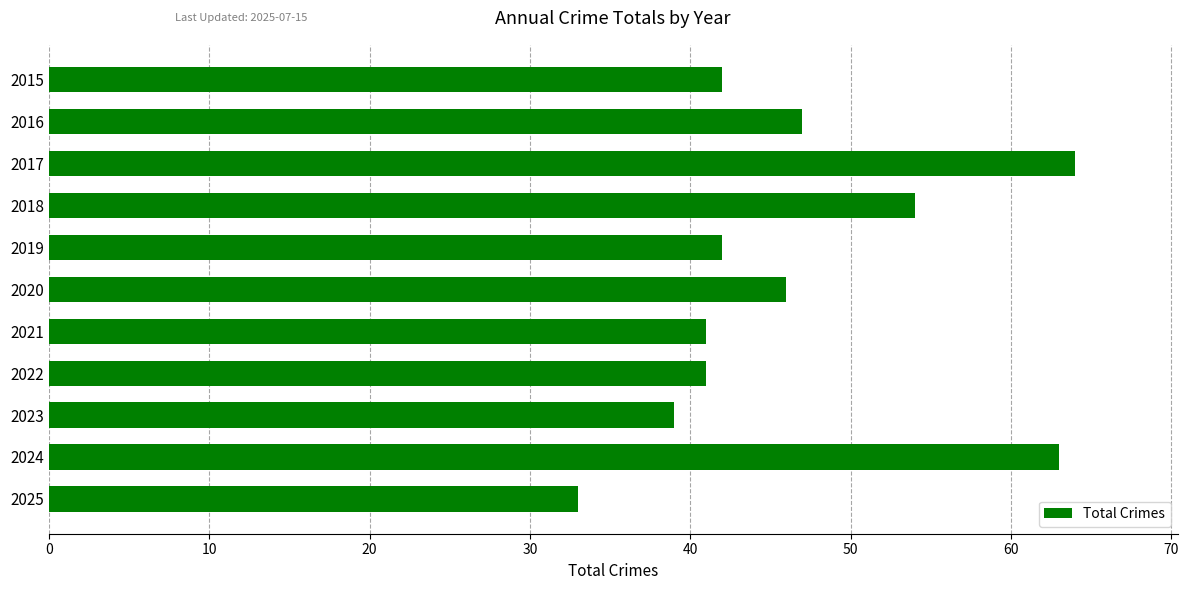

What is the minimum value shown in the chart?

33